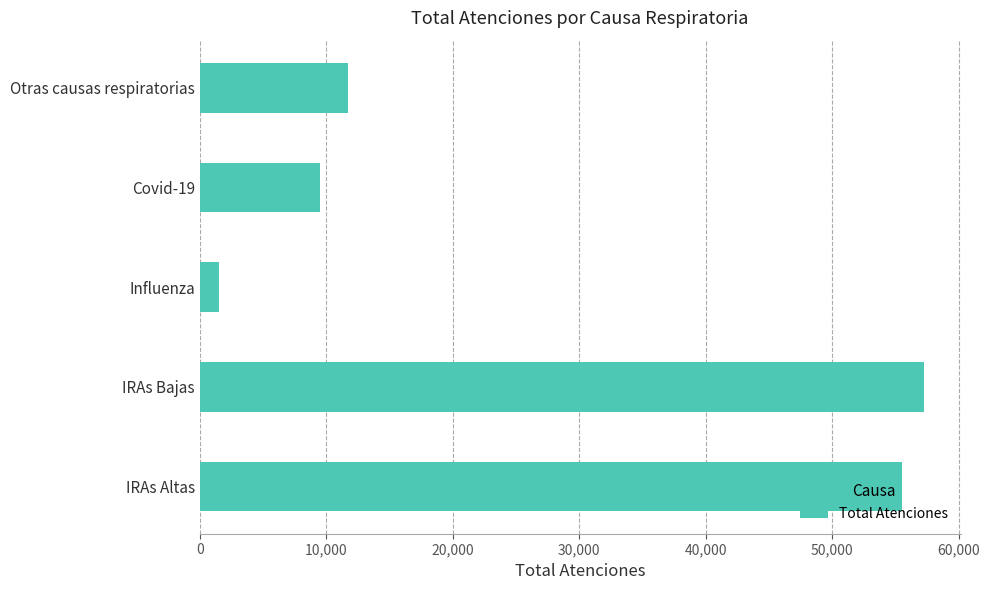

Is it true that the value at IRAs Altas is 88766?

False